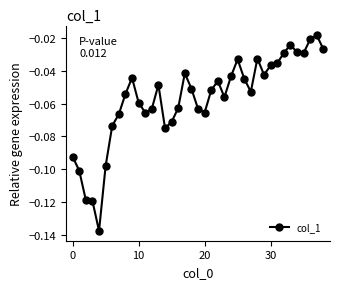

True or false: the data has more than 1 interior local peaks.

True